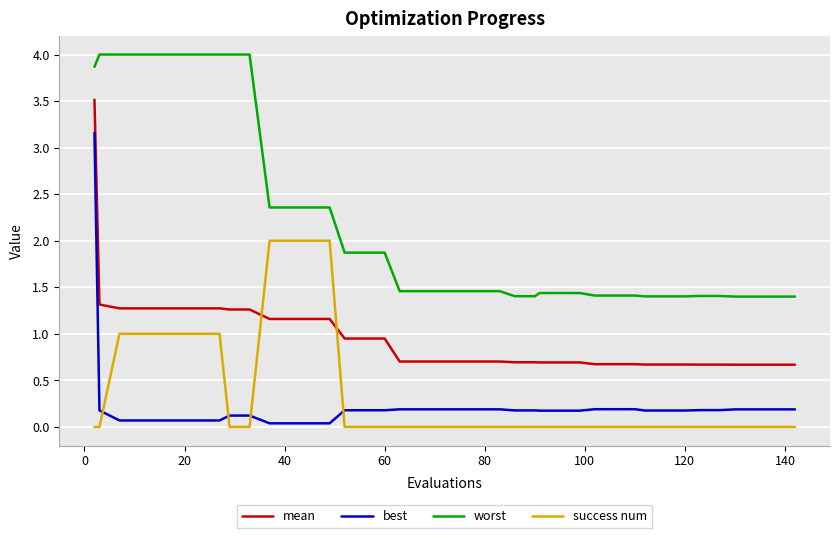

What is the difference between the maximum and minimum values in the worst series?

2.6